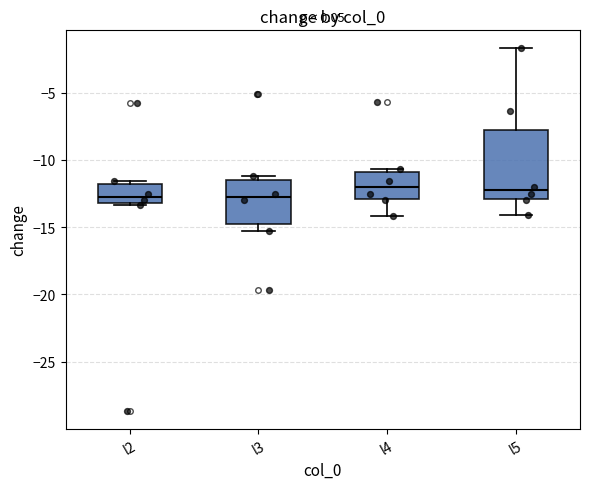

Reading left to right, read every box against the y-axis: the position of its median line, the range the box covers, and the ends of its whiskers. The values are not printed on the chart, so give them approximately, as read against the axis.

l2: median -12.5, box -13.0 to -12.0, whiskers -13.5 to -11.5
l3: median -12.5, box -14.5 to -11.5, whiskers -15.5 to -11.0
l4: median -12.0, box -13.0 to -11.0, whiskers -14.0 to -10.5
l5: median -12.0, box -13.0 to -8.0, whiskers -14.0 to -1.5